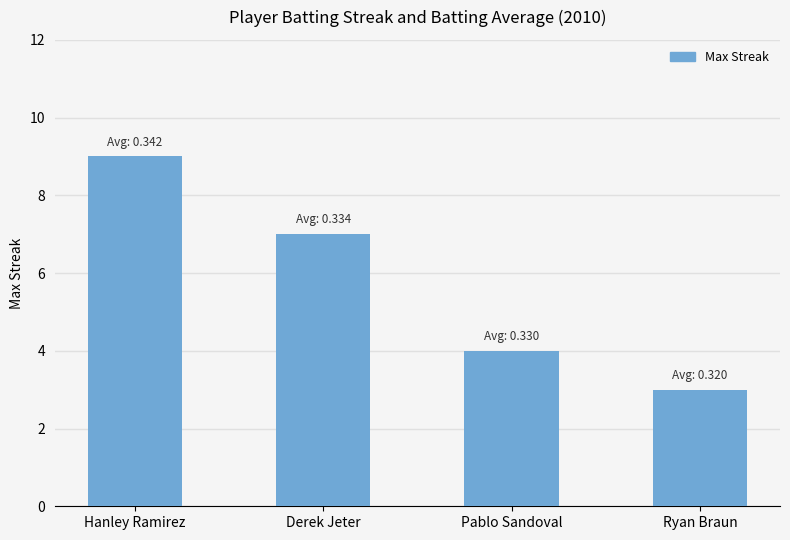

What position from the right is Pablo Sandoval?

2